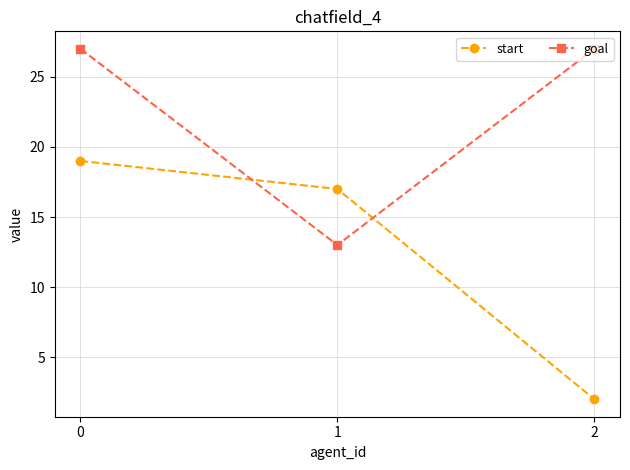

What is the difference between the start values at 2 and 1?

15